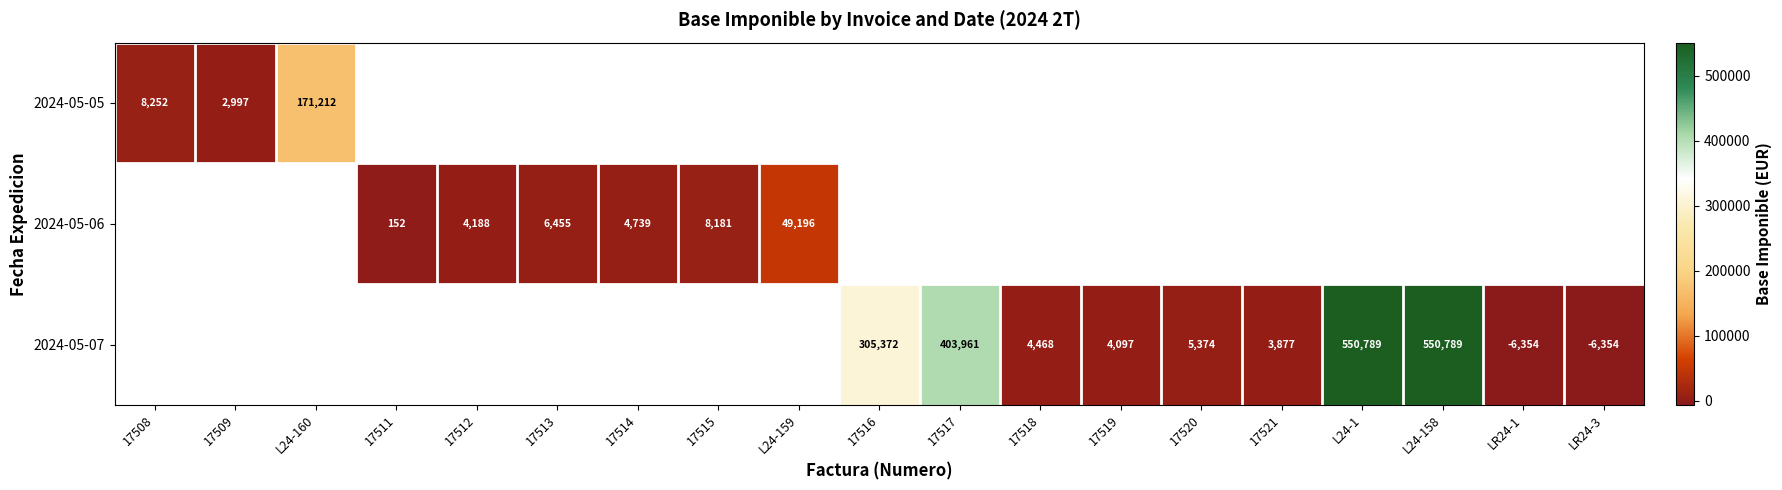

Count the number of data series in this chart.

3